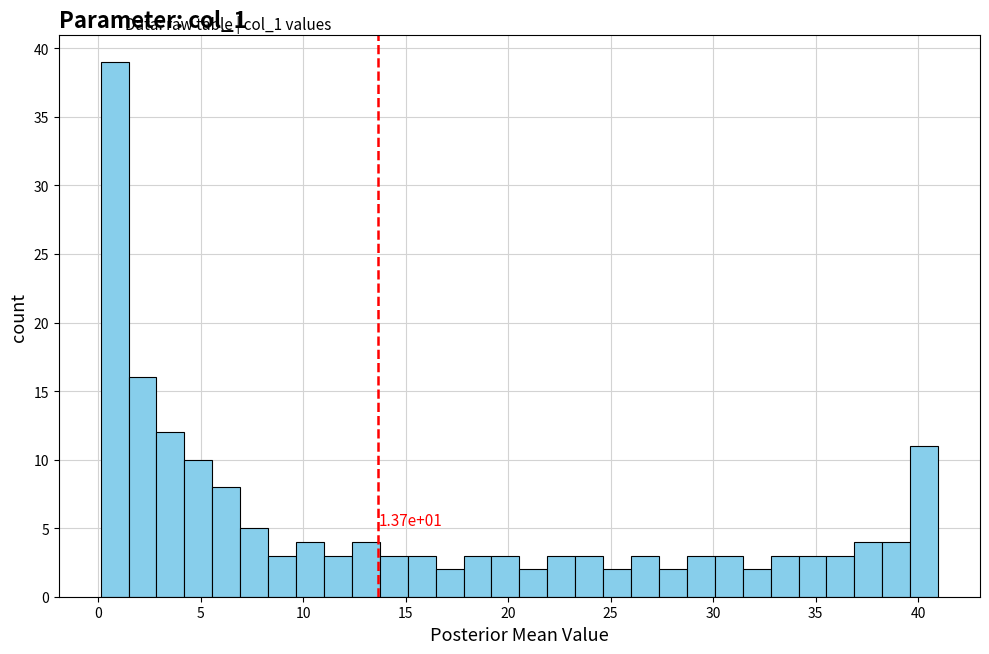

Read against the x-axis, roughly where is the centre of the tallest bar?

1.0